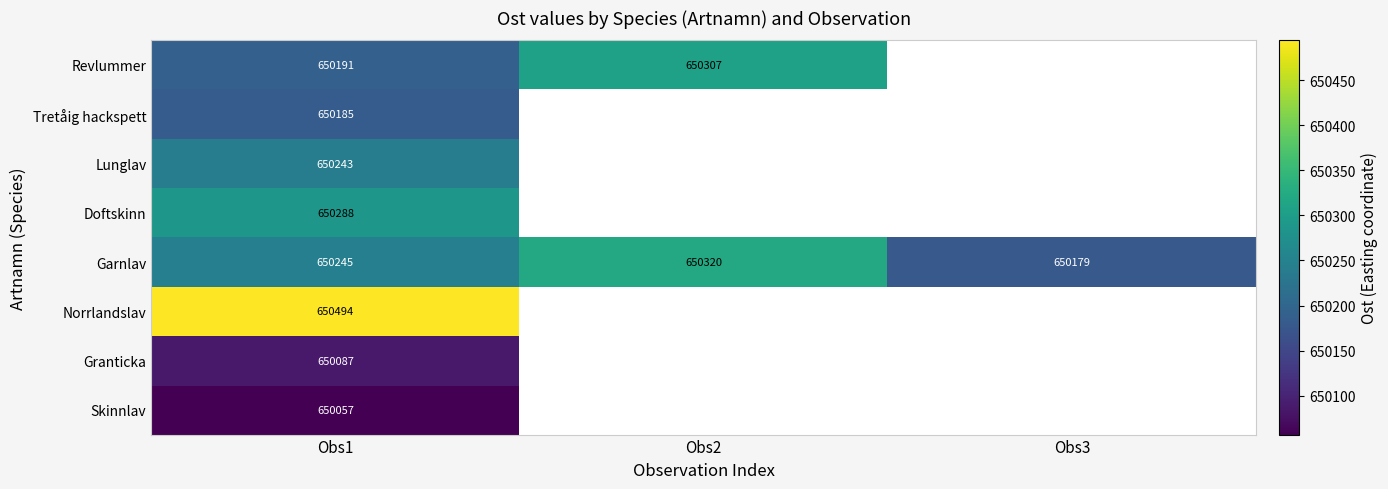

Count the number of categories in the chart.

3